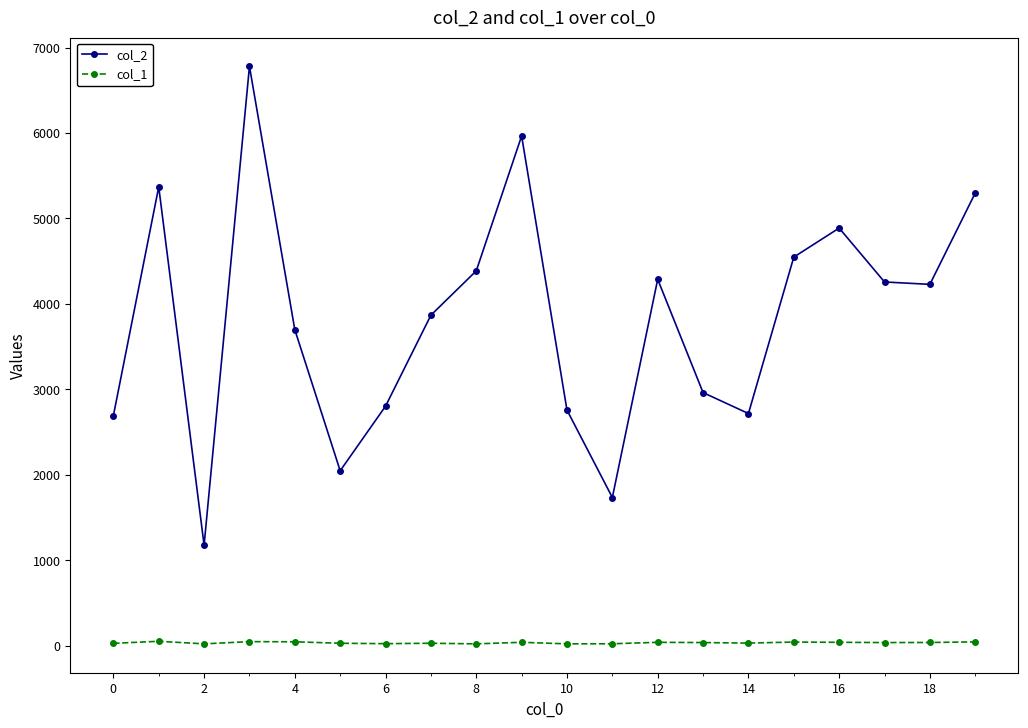

Which series has the largest range (max minus min)?

col_2